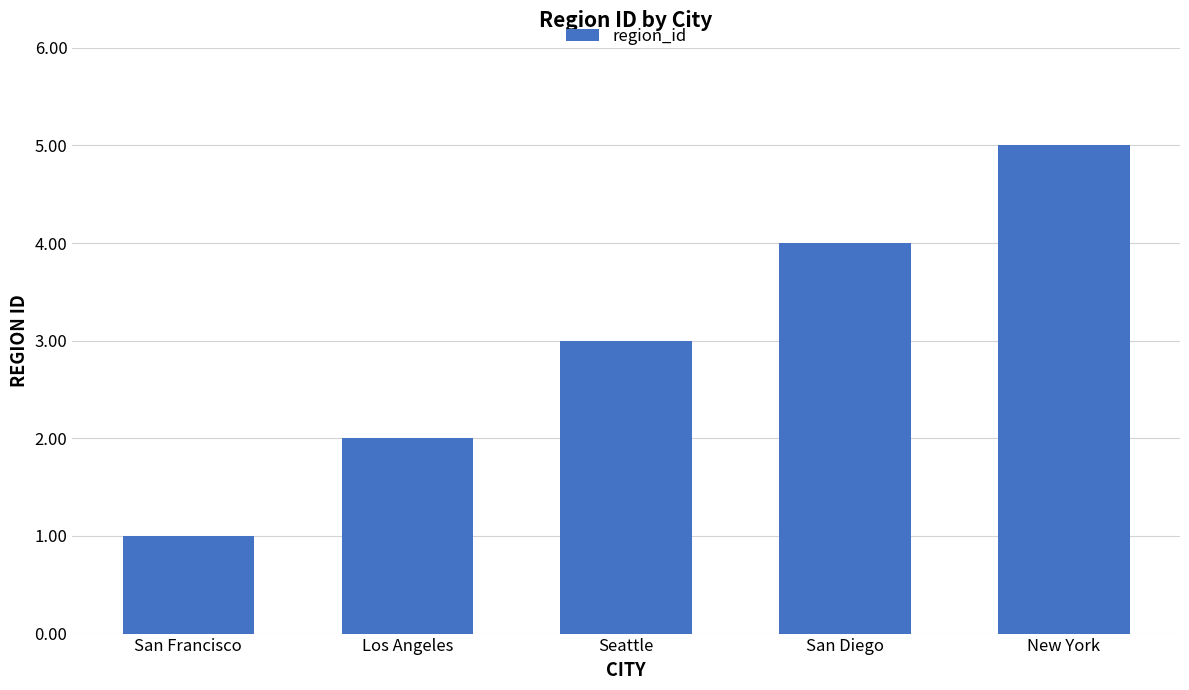

What is the difference between the maximum and minimum values?

4